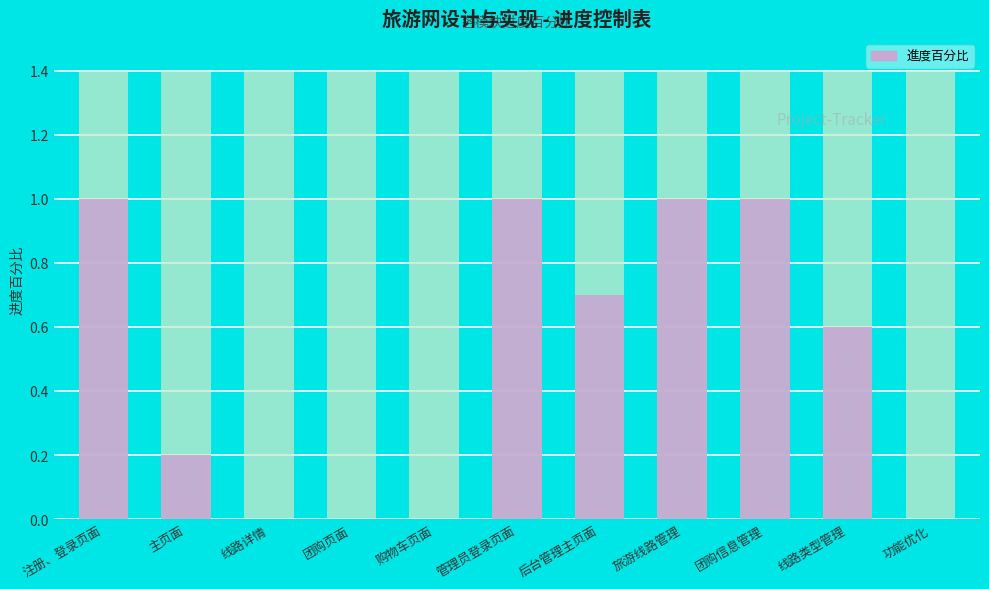

What is the label of the 11th bar from the right?

注册、登录页面